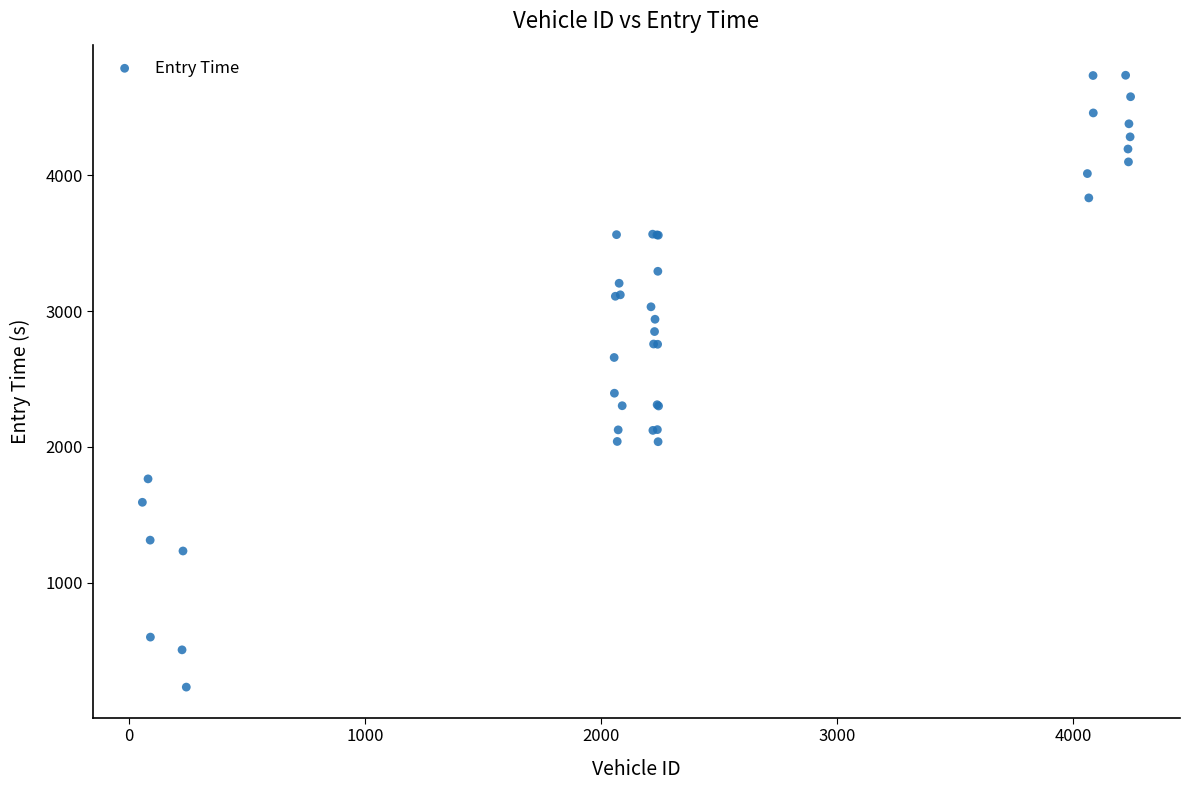

What Y value in the scatter plot is closest to 2483?

2395.2